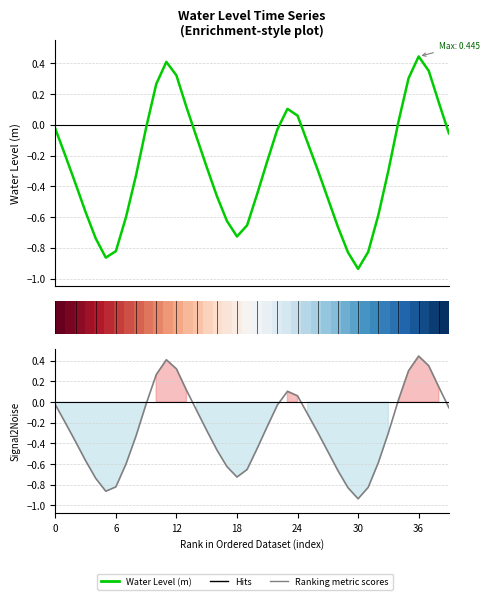

How many lines are shown in the chart?

3